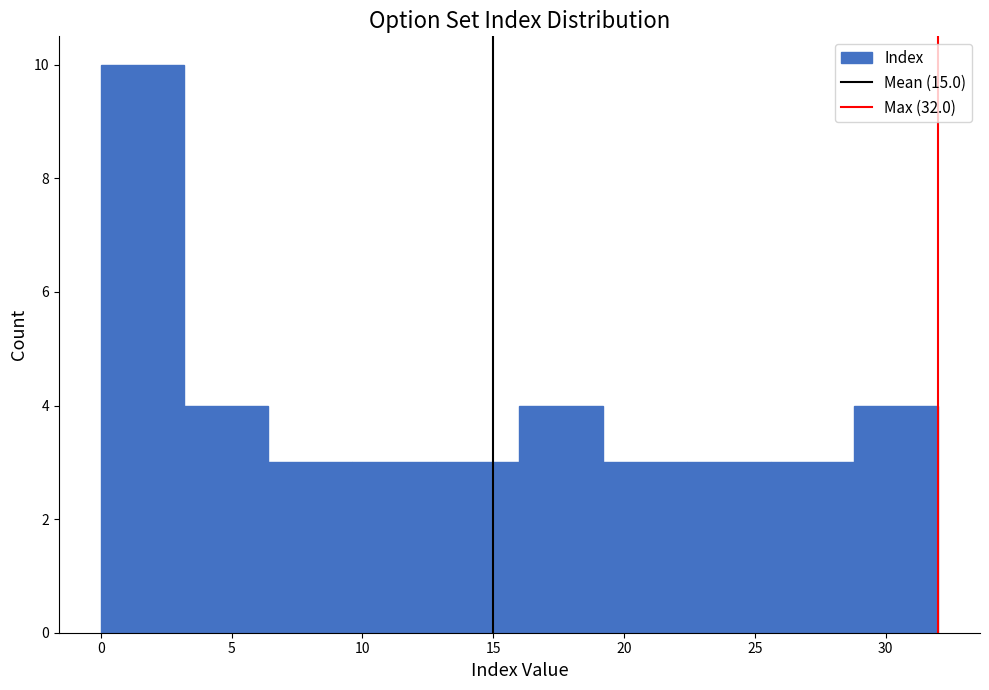

Over which range of the x-axis is the bar tallest?

0.0 to 3.2